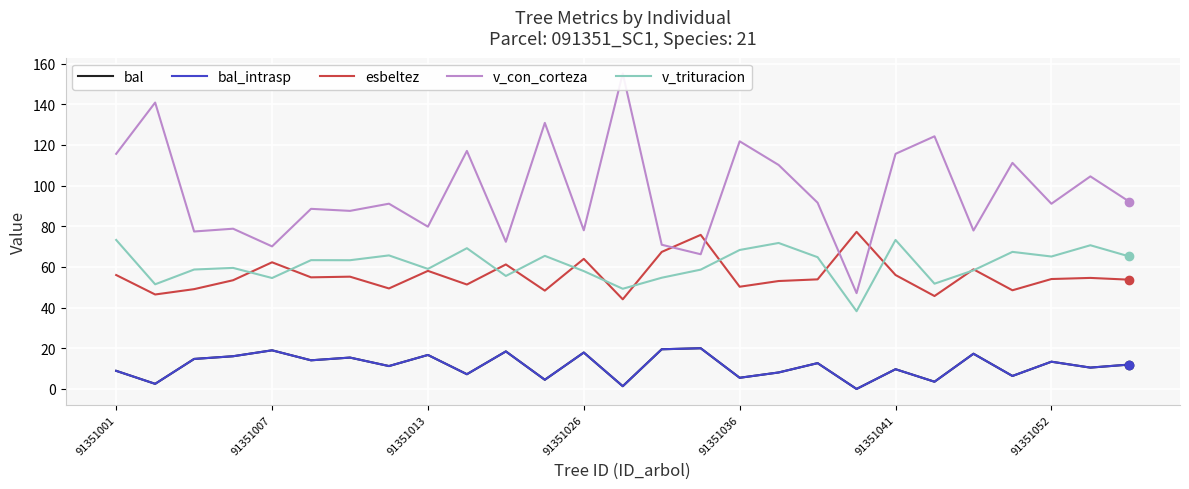

True or false: bal_intrasp and v_con_corteza intersect in this chart.

False